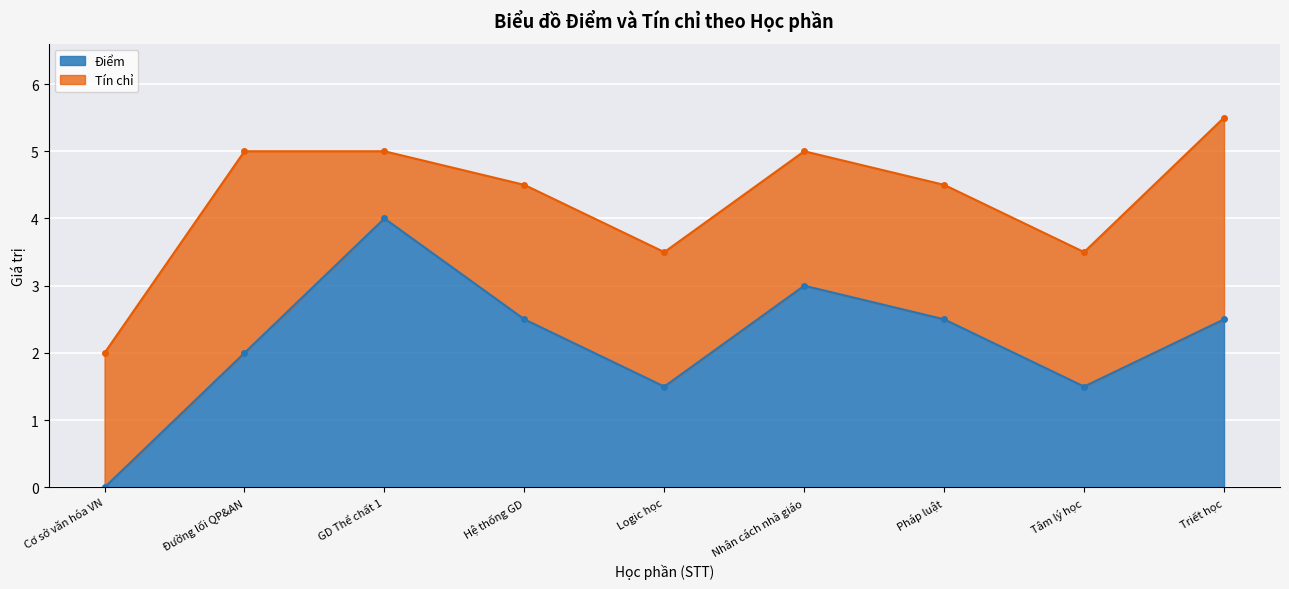

What is the value of the 5th point from the left?

1.5